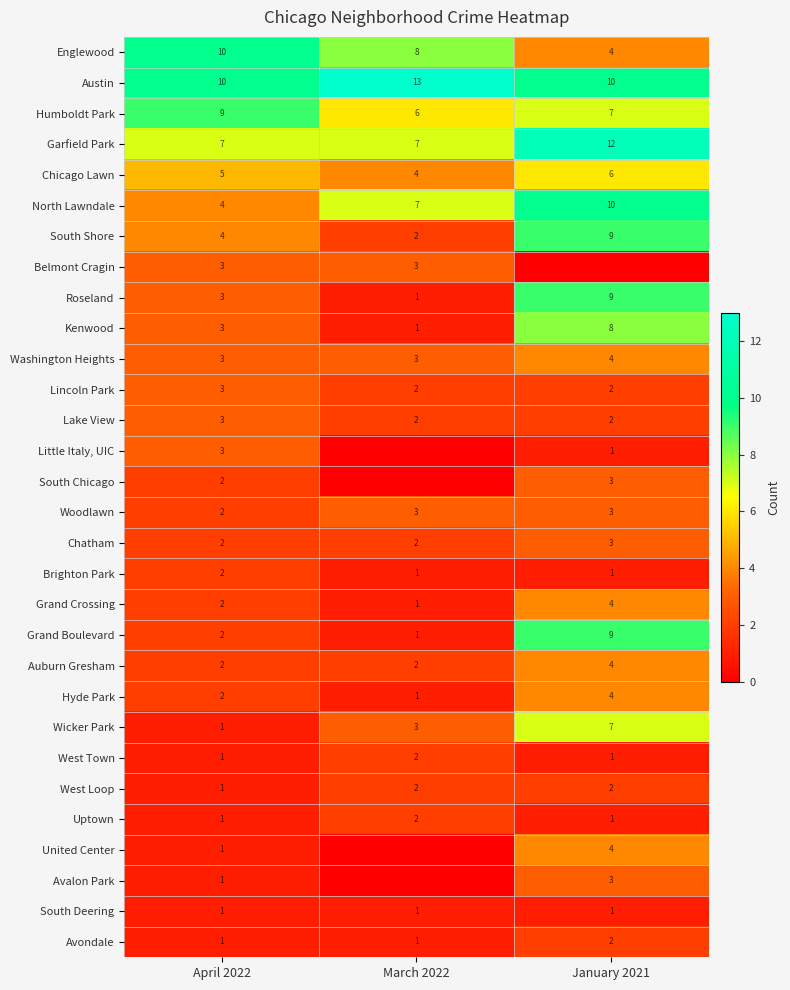

Between January 2021 and March 2022, which is larger?

March 2022